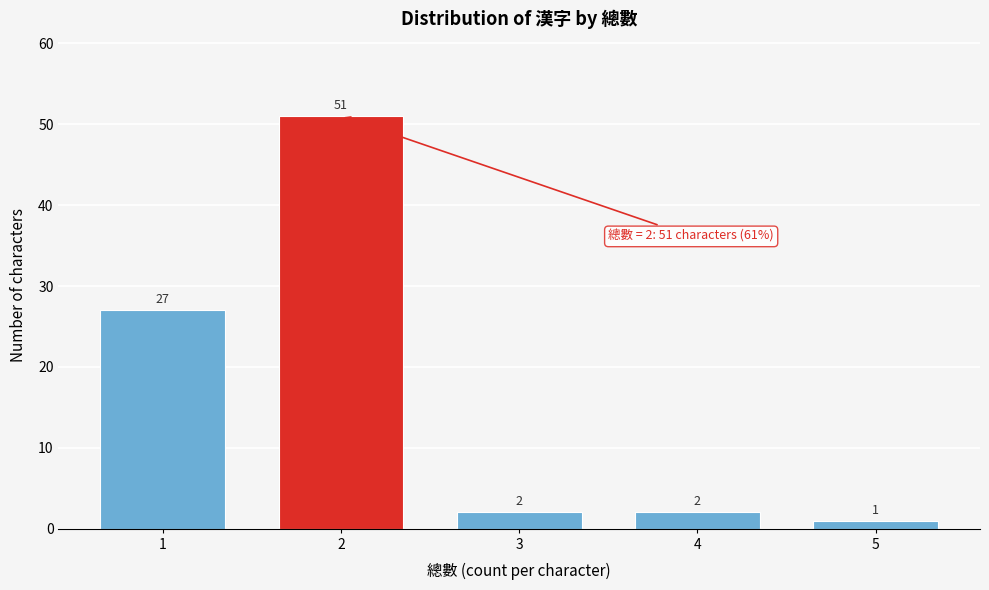

Reading left to right, transcribe all the data shown in this chart.

27	51	2	2	1